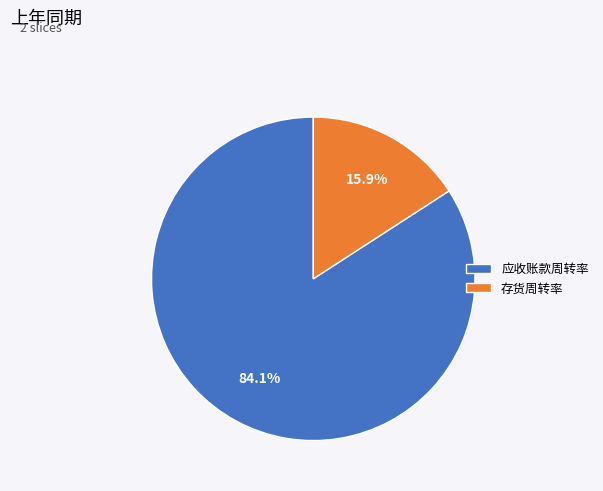

To the nearest percent, what is the average slice percentage?

50%